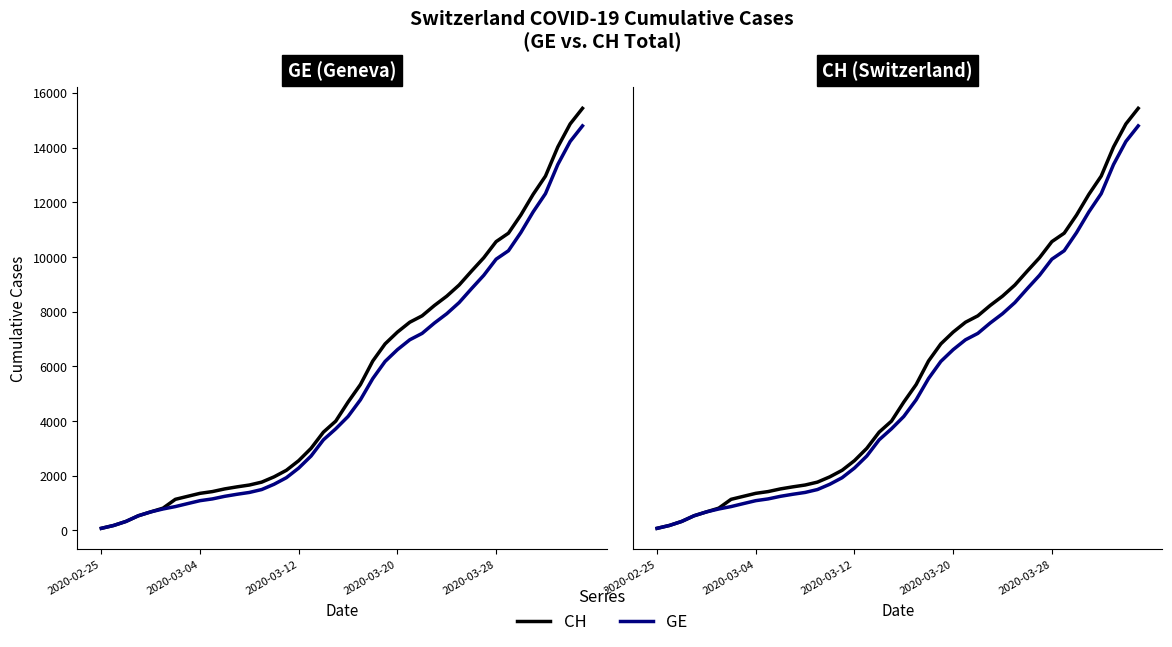

Read the GE value at 34, to the nearest 50.

10900